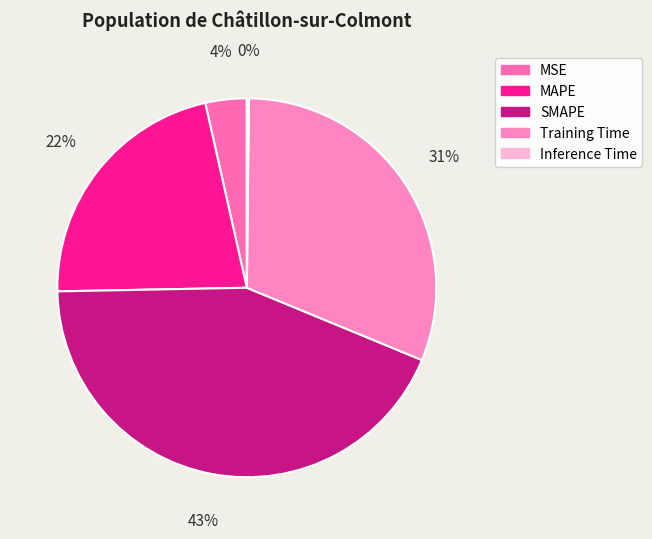

Combined, do SMAPE and Inference Time account for over 50%?

No